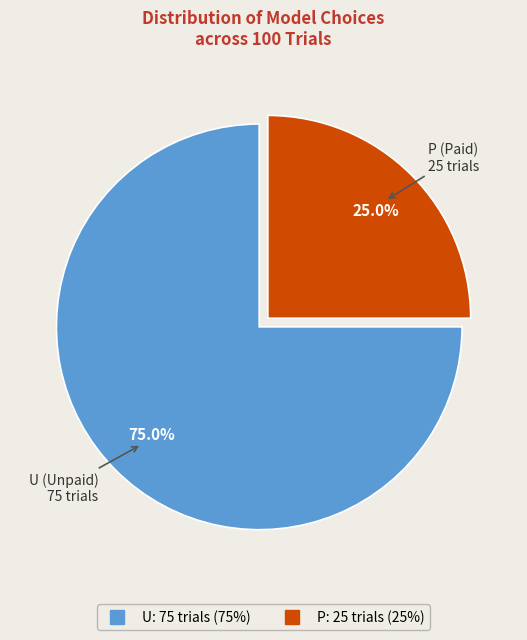

What percentage is the U slice, to the nearest percent?

75%